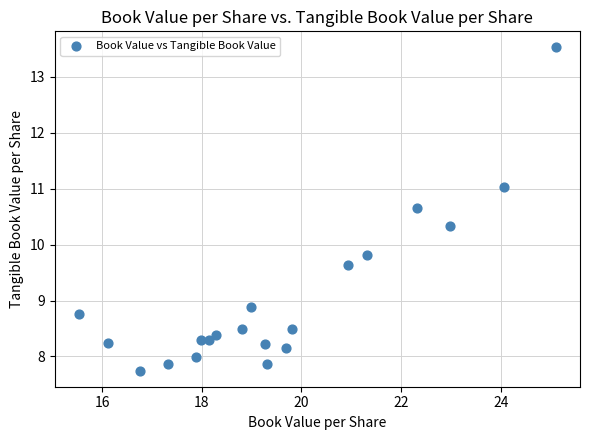

What Y value in the scatter plot is closest to 10?

9.8